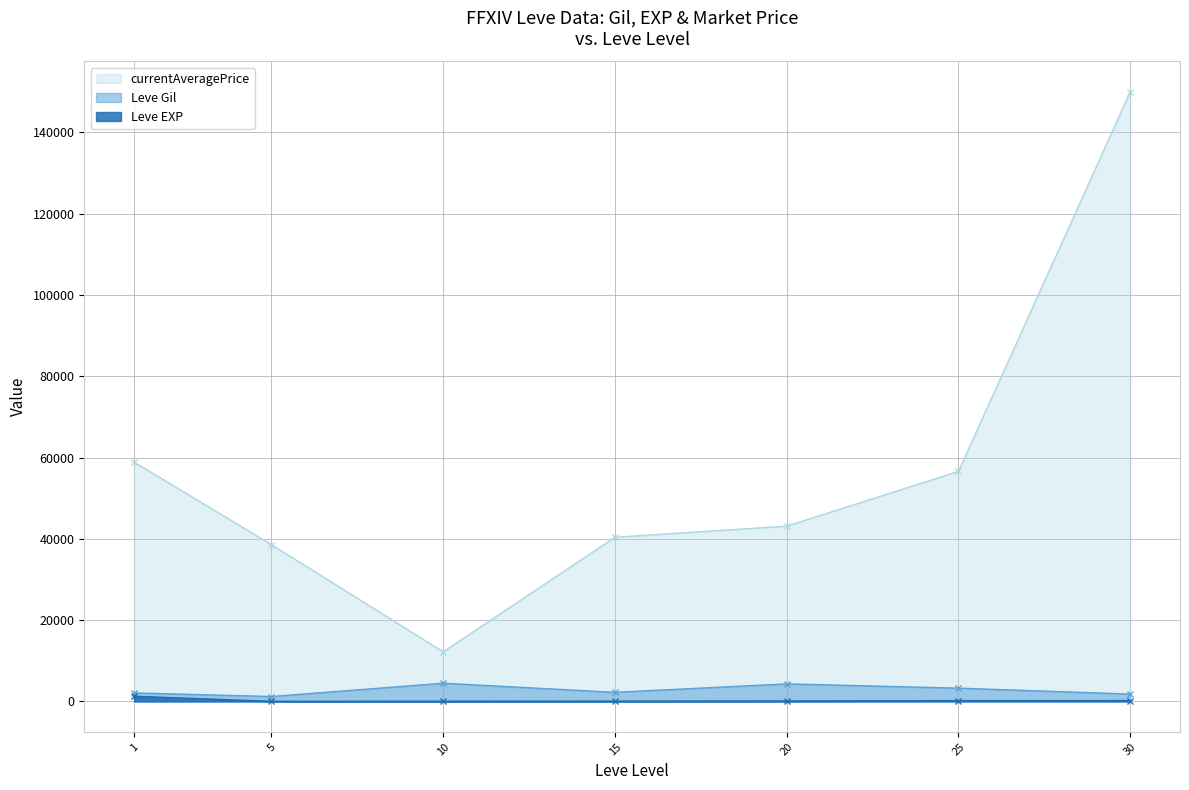

Where is the first local minimum for Leve EXP?

5